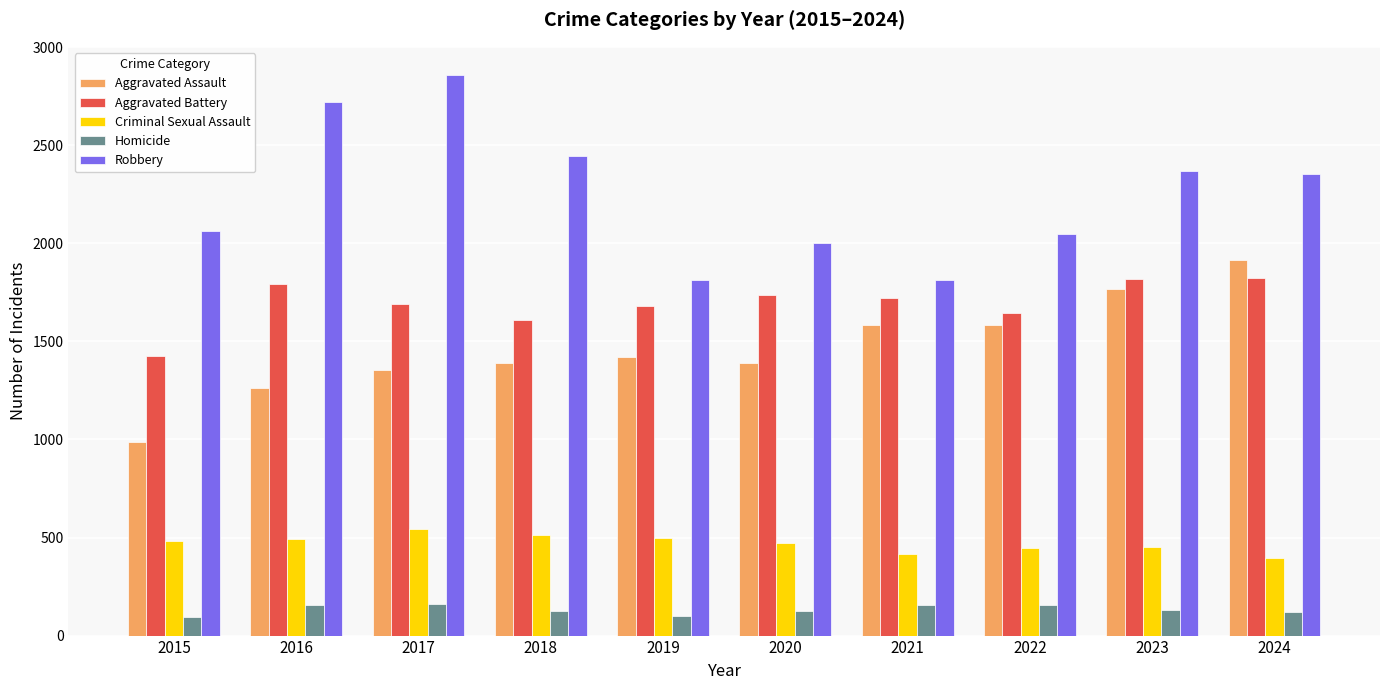

True or false: Robbery has a value of 1232 at 2020.

False